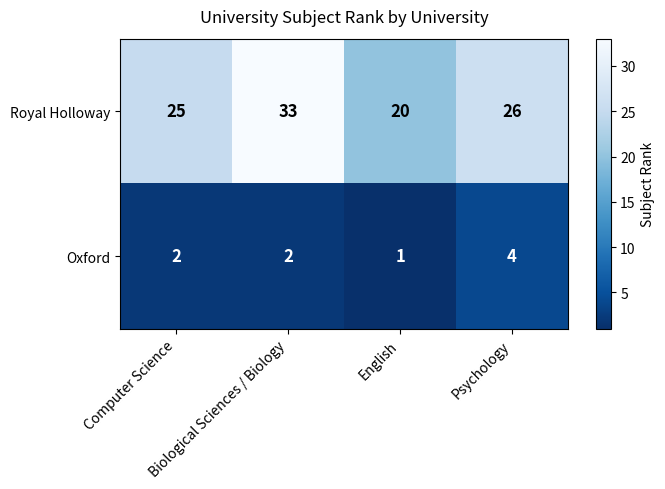

What is the highest value of the Oxford series?

4